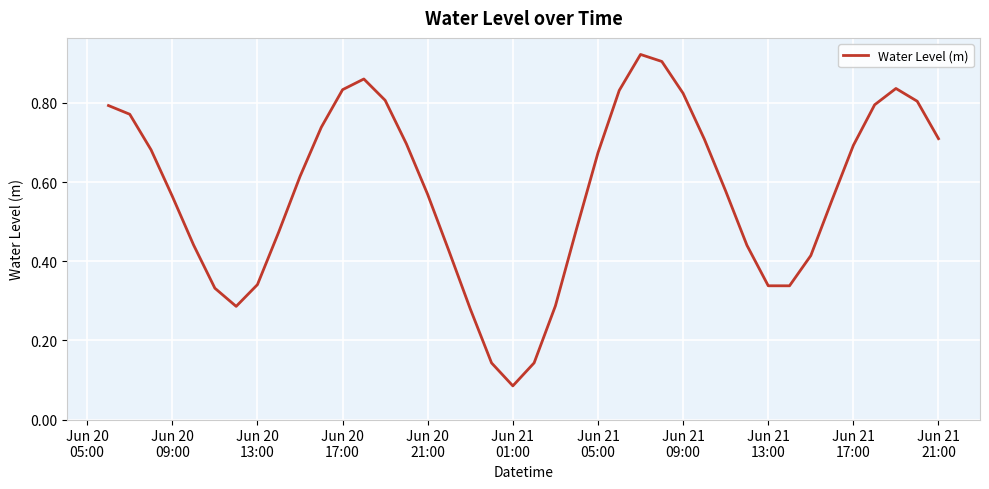

Reading left to right, transcribe all the data shown in this chart.

0.8	0.8	0.7	0.6	0.4	0.3	0.3	0.3	0.5	0.6	0.7	0.8	0.9	0.8	0.7	0.6	0.4	0.3	0.1	0.1	0.1	0.3	0.5	0.7	0.8	0.9	0.9	0.8	0.7	0.6	0.4	0.3	0.3	0.4	0.6	0.7	0.8	0.8	0.8	0.7